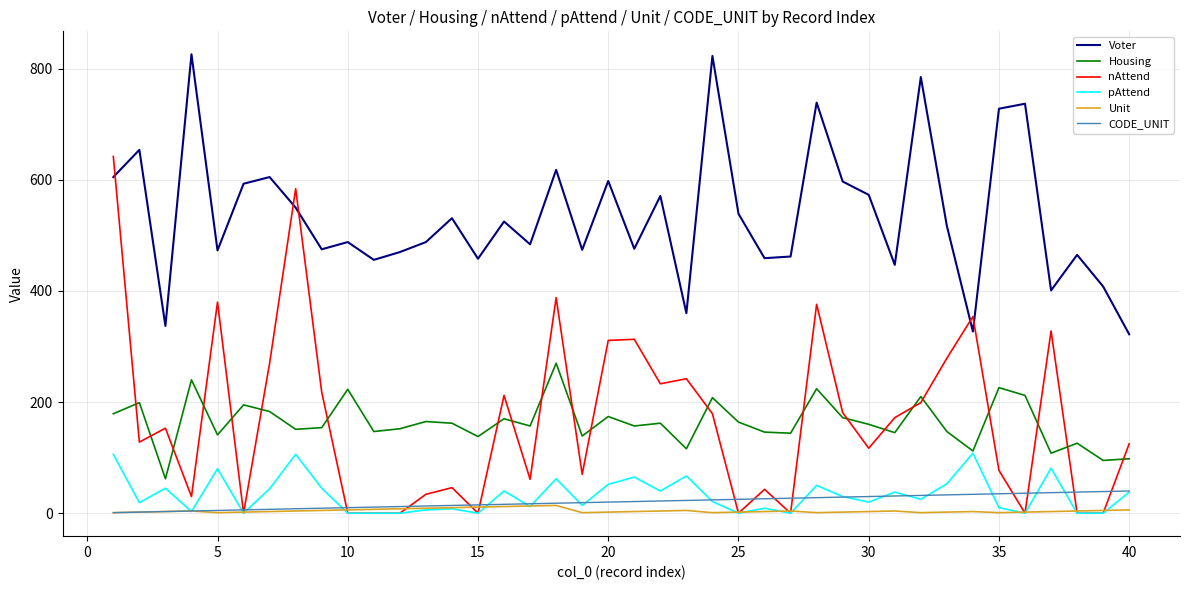

Count the number of categories in the chart.

40